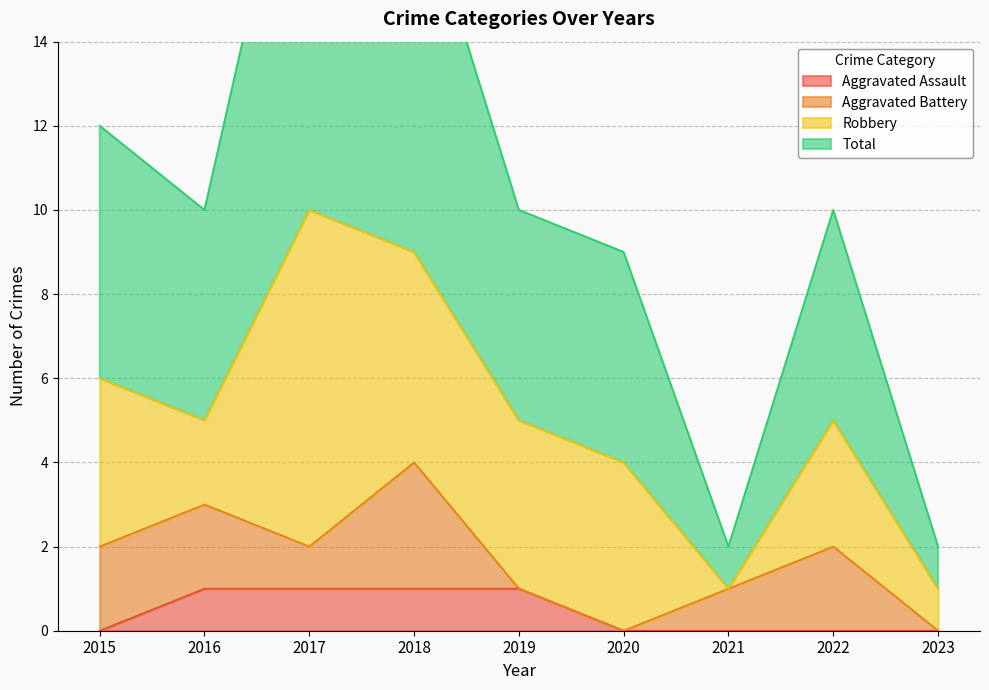

What is the maximum value shown in the chart?

21